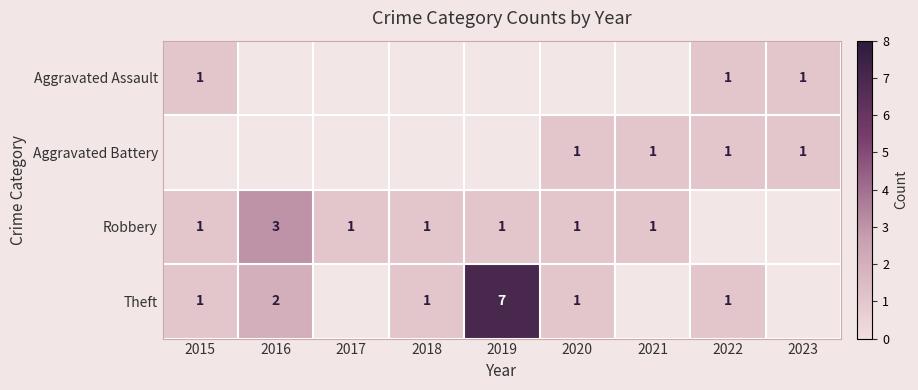

How many series are shown in this chart?

4